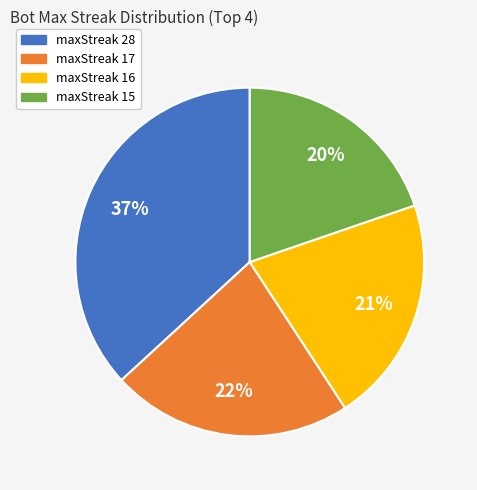

To the nearest percent, what is the difference between the largest and smallest slice percentages?

17%